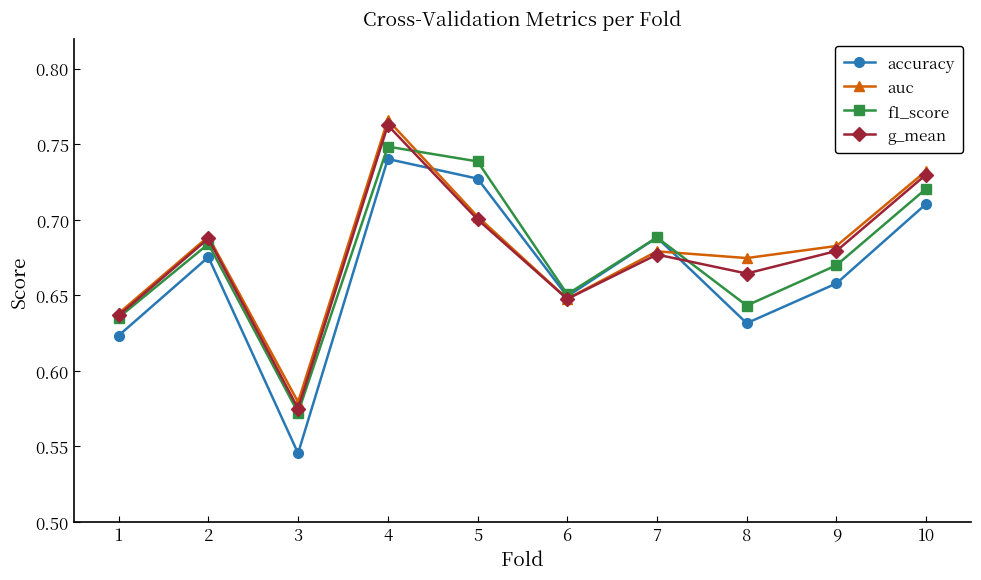

What is the total value across all series at 3?

2.3